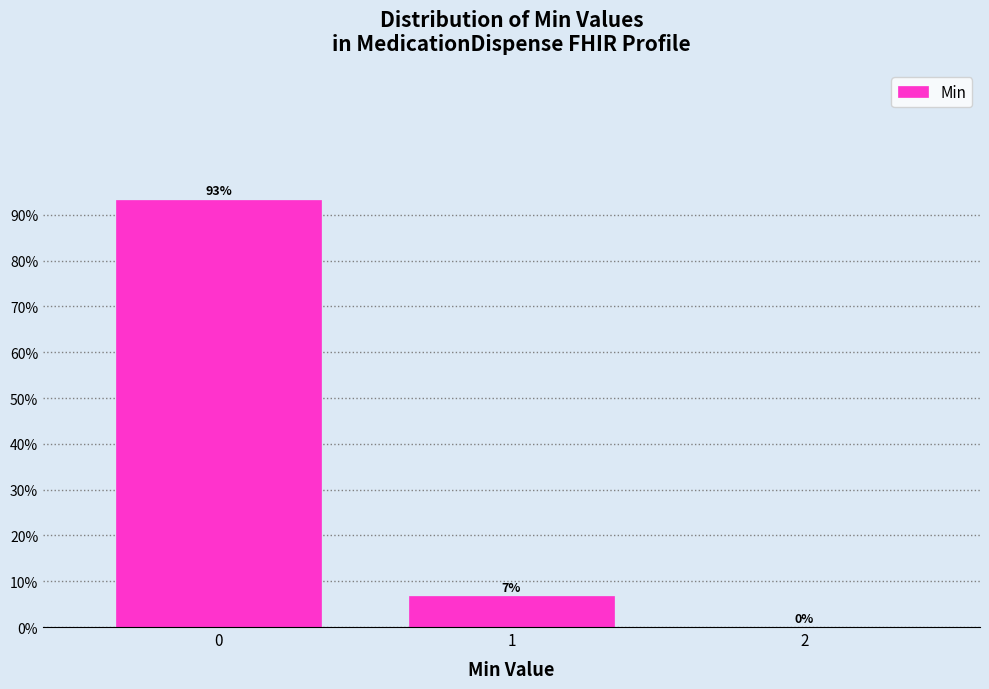

What is the sum of all values?

100.0